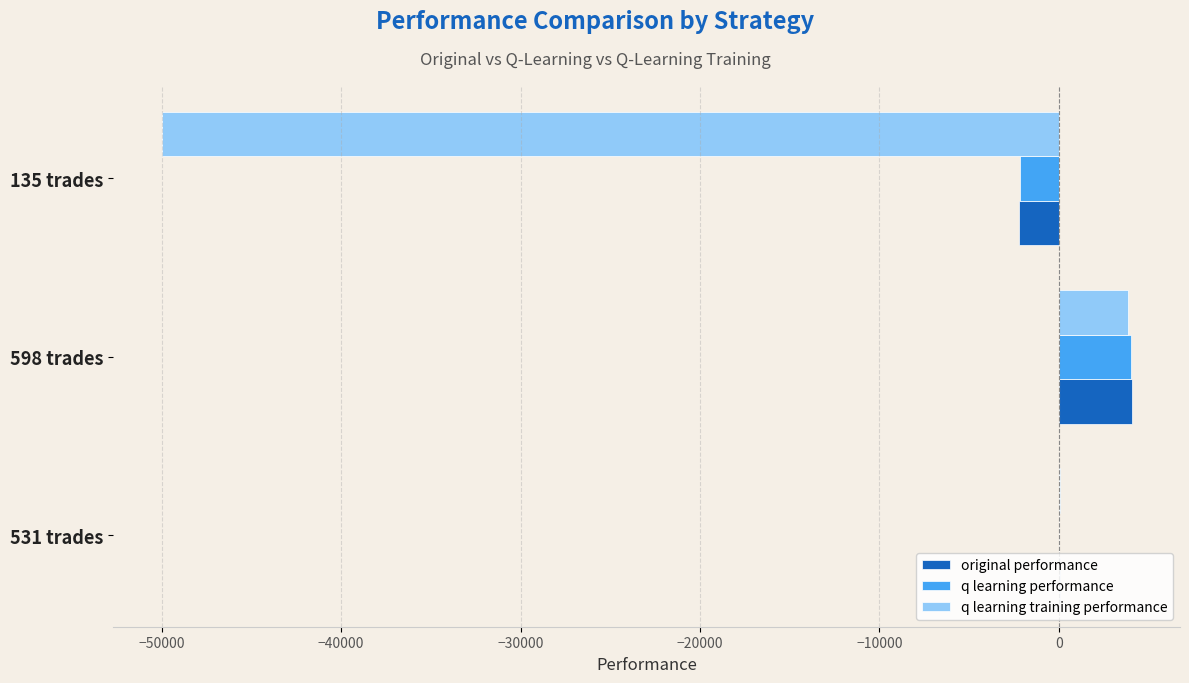

At which label is q learning training performance closest to -23068?

531 trades